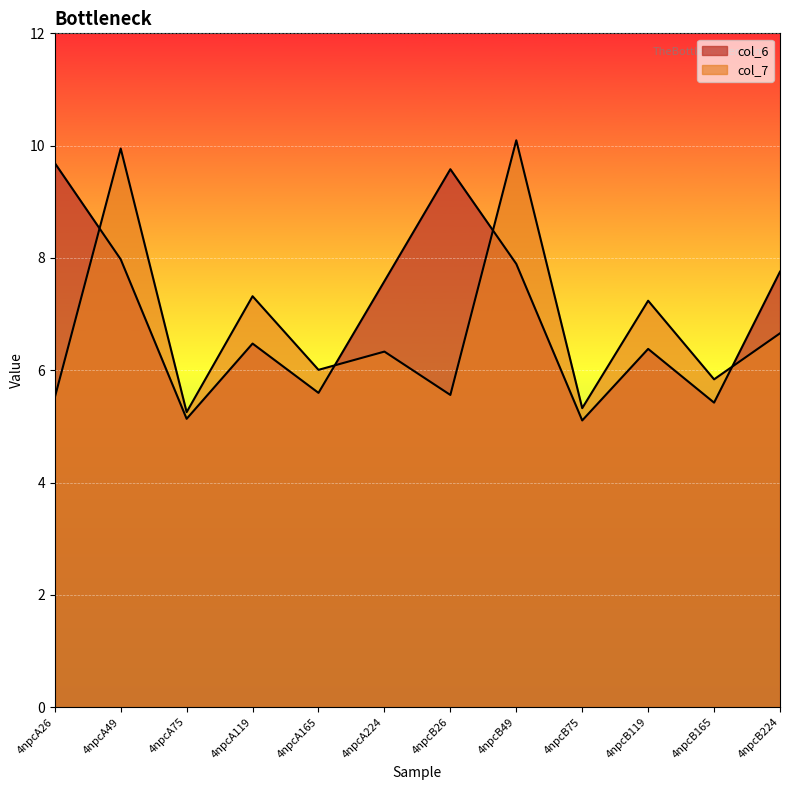

Which series changed the most between 4npcA119 and 4npcB119?

col_6